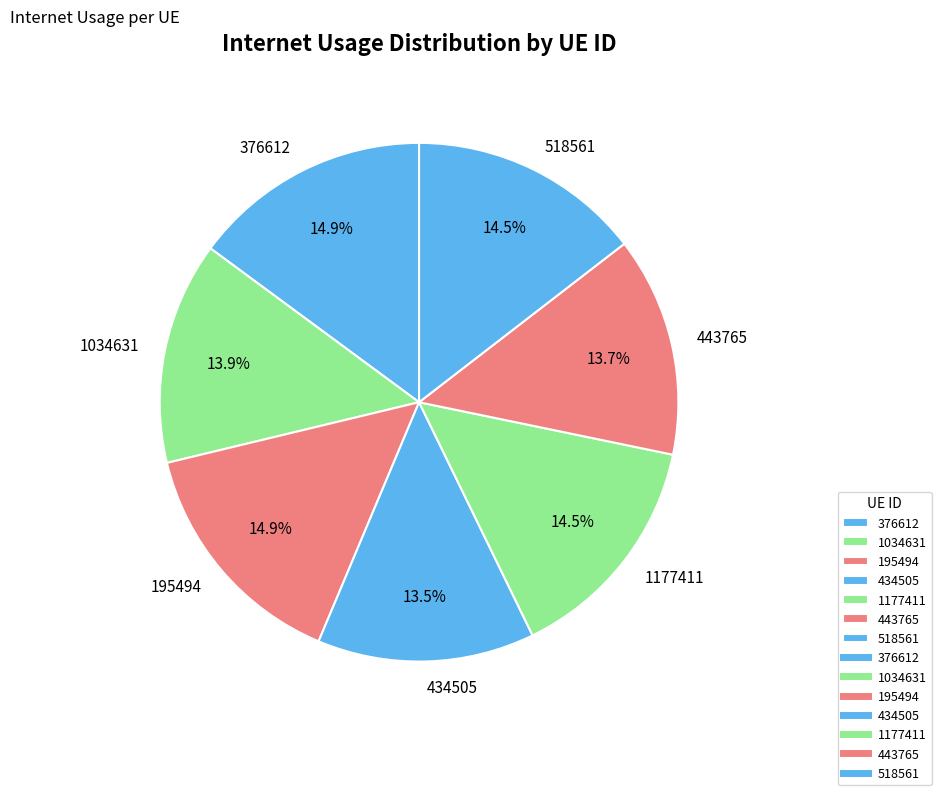

To the nearest percent, what portion does 195494 represent?

15%